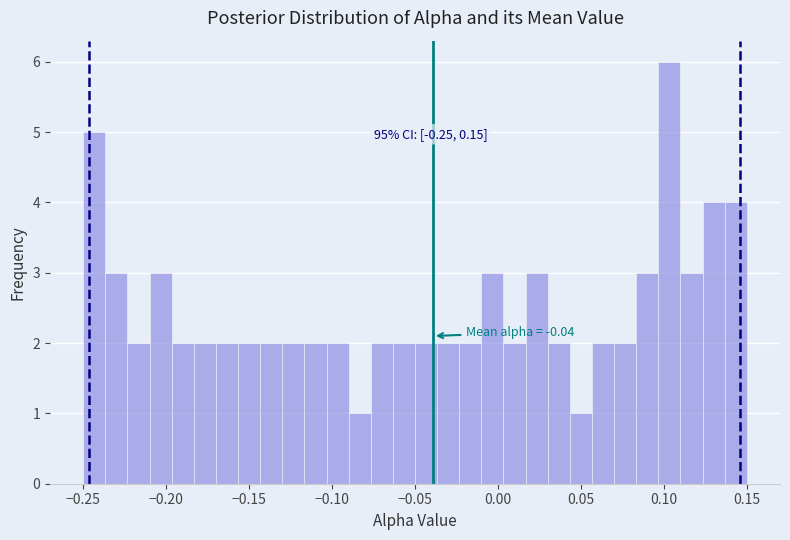

Around what value on the x-axis is the tallest bar? Give the approximate position of its centre, as read against the axis.

0.105